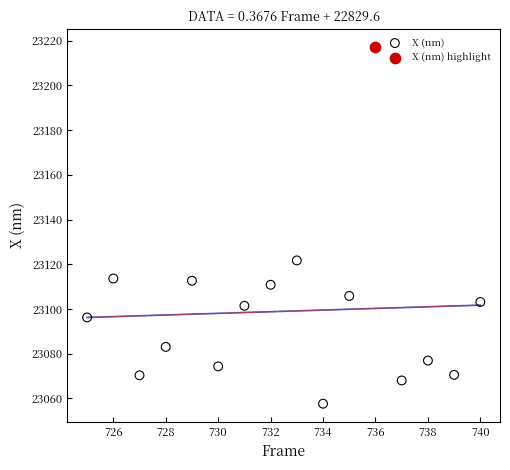

What are all the series names shown in the legend?

X (nm), X (nm) highlight